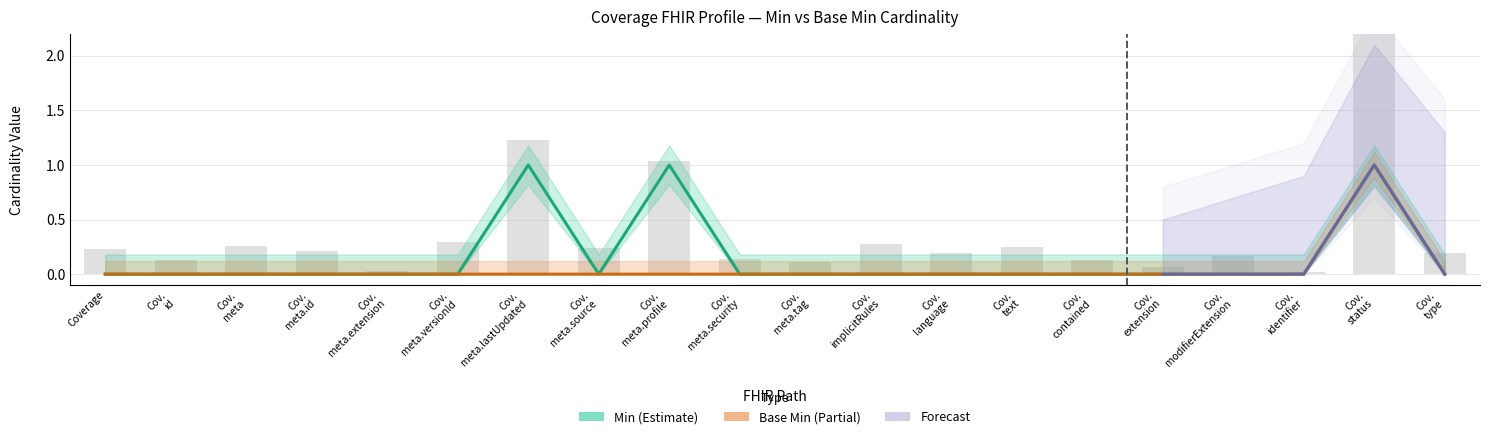

Reading left to right, transcribe all the data shown in this chart.

Min: 0	0	0	0	0	0	1	0	1	0	0	0	0	0	0	0	0	0	1	0
Base Min: 0	0	0	0	0	0	0	0	0	0	0	0	0	0	0	0	0	0	1	0